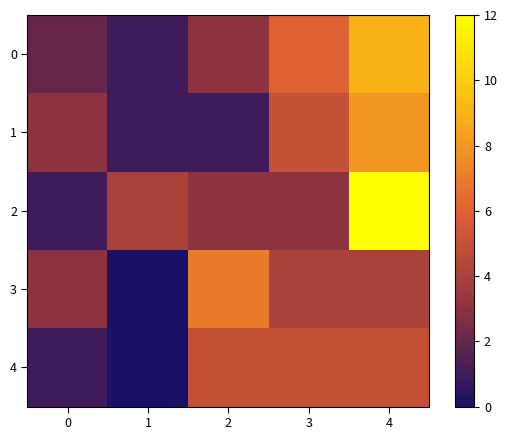

Which series changed the most between 1 and 2?

3